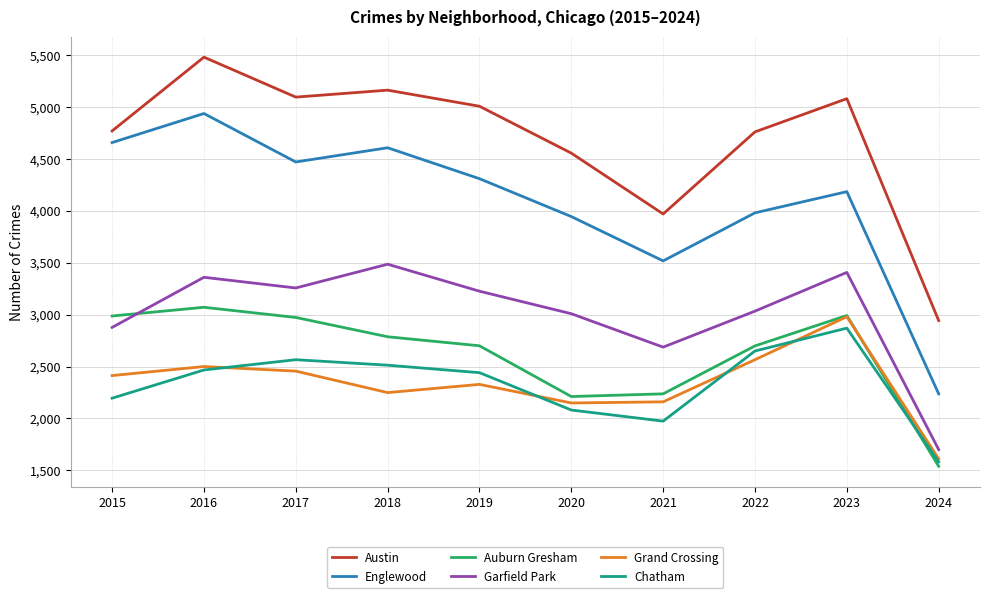

Where is the first local maximum for Garfield Park?

2016